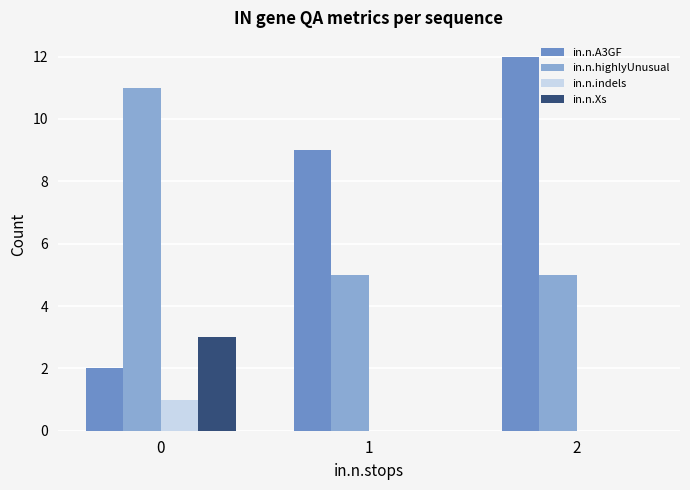

True or false: in.n.Xs has a value of 2 at 1.

False